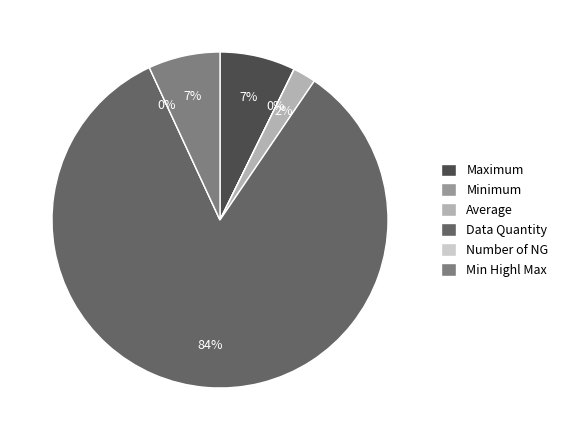

Is there any slice that represents more than half of the pie?

Yes